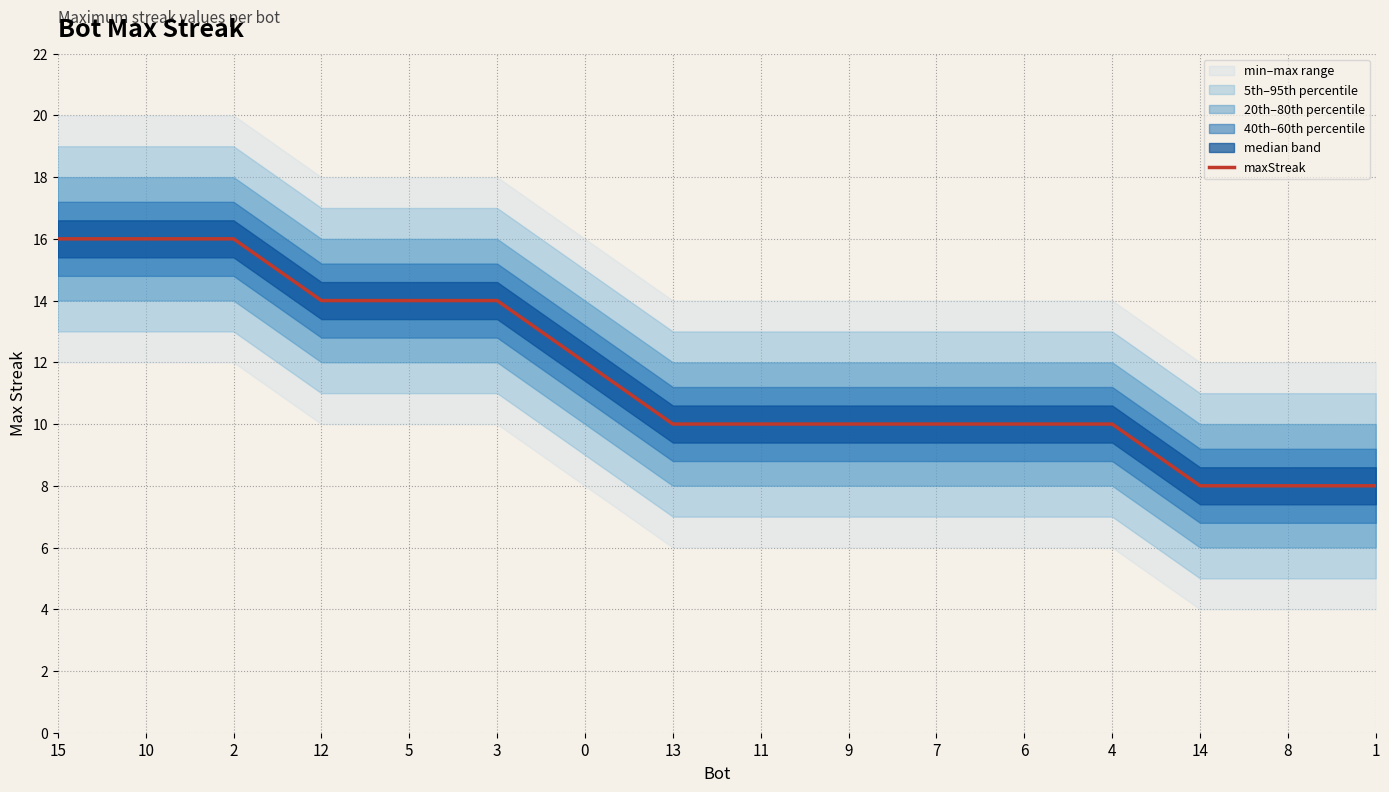

What is the change in value from 2 to 7?

-6